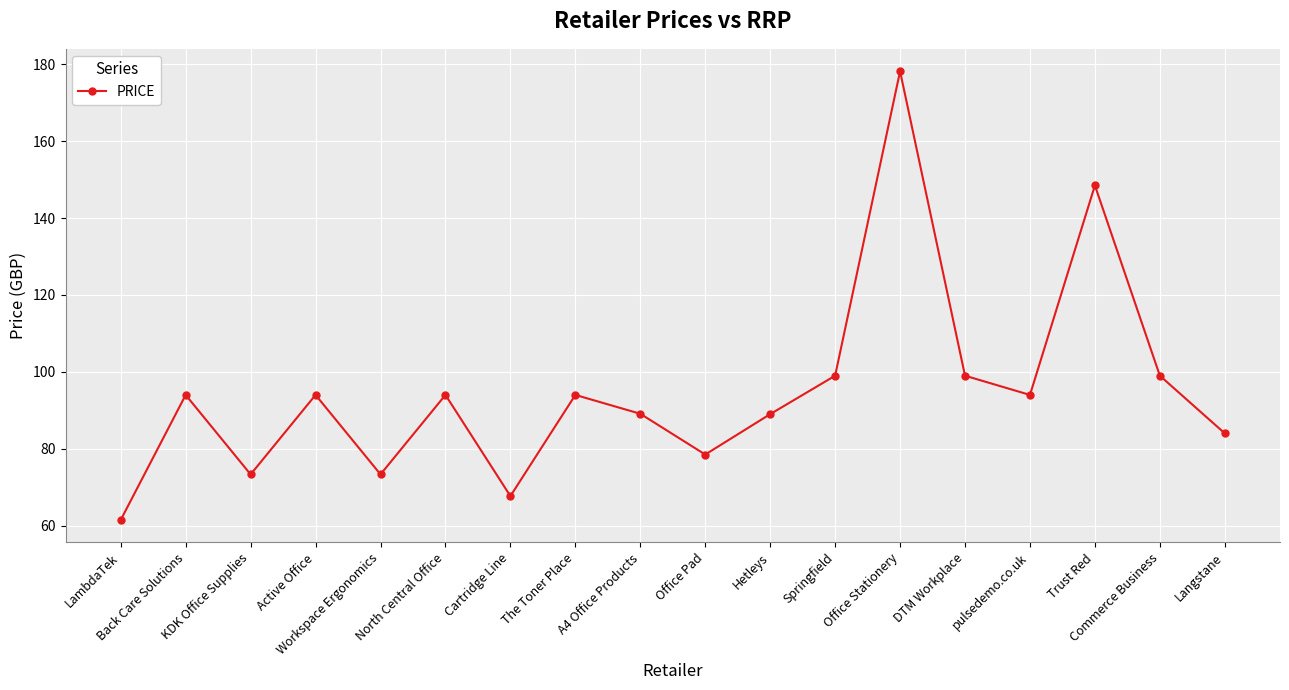

How many lines are shown in the chart?

1